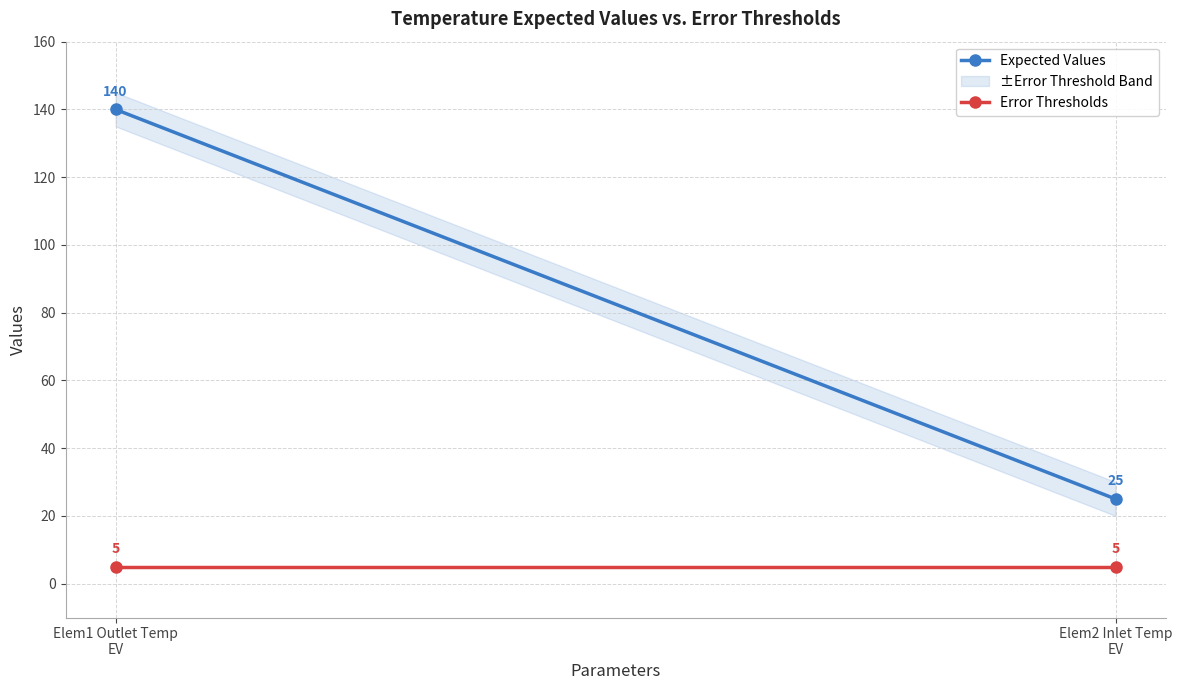

What is the average value of the Error Thresholds series?

5